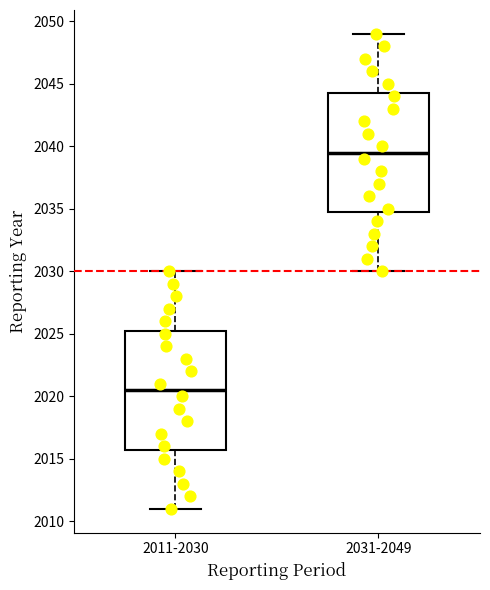

Where is the upper edge of the box for 2031-2049 on the y-axis? The values are not printed on the chart, so give them approximately, as read against the axis.

2044.5